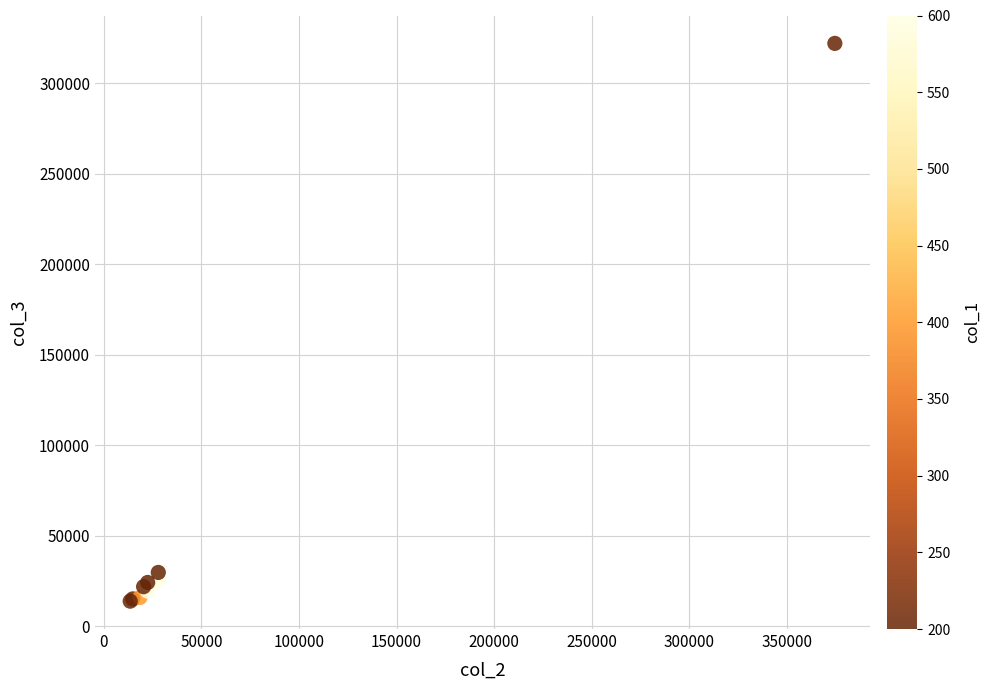

What Y value in the scatter plot is closest to 168007?

29812